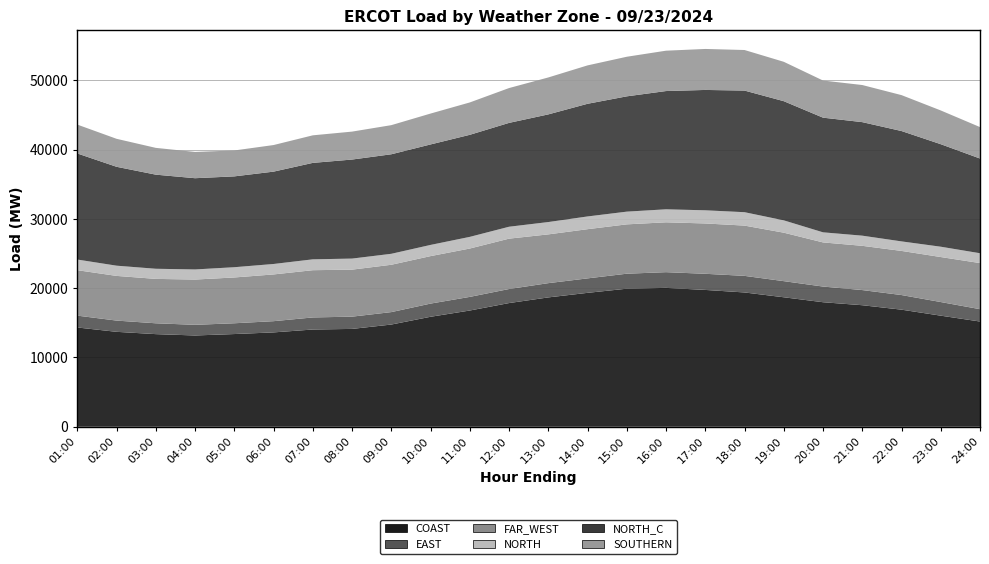

Reading left to right, transcribe all the data shown in this chart.

COAST: 01:00=14329.5	02:00=13701.4	03:00=13369.1	04:00=13175.0	05:00=13380.6	06:00=13618.7	07:00=14035.7	08:00=14122.6	09:00=14752.7	10:00=15873.9	11:00=16777.5	12:00=17853.2	13:00=18670.7	14:00=19329.2	15:00=19927.3	16:00=20044.6	17:00=19751.2	18:00=19385.1	19:00=18690.4	20:00=17975.2	21:00=17543.2	22:00=16900.7	23:00=16034.6	24:00=15188.8
EAST: 01:00=1711.4	02:00=1622.4	03:00=1565.4	04:00=1538.0	05:00=1557.5	06:00=1621.0	07:00=1743.5	08:00=1769.8	09:00=1796.1	10:00=1904.0	11:00=1968.6	12:00=2028.3	13:00=2058.6	14:00=2088.3	15:00=2165.7	16:00=2270.6	17:00=2329.6	18:00=2395.4	19:00=2328.3	20:00=2262.8	21:00=2188.4	22:00=2111.6	23:00=1968.5	24:00=1784.0
FAR_WEST: 01:00=6559.8	02:00=6451.4	03:00=6409.8	04:00=6534.7	05:00=6611.5	06:00=6747.3	07:00=6820.4	08:00=6786.8	09:00=6834.0	10:00=6853.8	11:00=6980.7	12:00=7271.8	13:00=7040.2	14:00=7101.9	15:00=7122.9	16:00=7196.8	17:00=7265.8	18:00=7257.3	19:00=6995.9	20:00=6371.4	21:00=6386.9	22:00=6370.4	23:00=6495.9	24:00=6653.5
NORTH: 01:00=1537.4	02:00=1475.9	03:00=1461.9	04:00=1459.9	05:00=1480.4	06:00=1508.9	07:00=1568.1	08:00=1596.8	09:00=1583.3	10:00=1616.9	11:00=1684.2	12:00=1720.7	13:00=1780.4	14:00=1838.5	15:00=1837.0	16:00=1878.2	17:00=1900.0	18:00=1935.5	19:00=1781.2	20:00=1457.8	21:00=1466.2	22:00=1375.4	23:00=1491.0	24:00=1421.8
NORTH_C: 01:00=15313.1	02:00=14275.5	03:00=13584.7	04:00=13171.3	05:00=13113.8	06:00=13332.6	07:00=13923.7	08:00=14296.6	09:00=14367.7	10:00=14504.7	11:00=14732.5	12:00=14991.3	13:00=15542.0	14:00=16264.8	15:00=16644.1	16:00=17071.5	17:00=17374.9	18:00=17557.2	19:00=17204.5	20:00=16552.9	21:00=16390.1	22:00=15931.9	23:00=14800.4	24:00=13672.5
SOUTHERN: 01:00=4167.1	02:00=4040.0	03:00=3867.1	04:00=3792.7	05:00=3741.2	06:00=3838.0	07:00=3978.2	08:00=4033.2	09:00=4204.1	10:00=4458.6	11:00=4673.2	12:00=5028.0	13:00=5331.8	14:00=5542.6	15:00=5715.9	16:00=5827.3	17:00=5917.1	18:00=5856.0	19:00=5684.4	20:00=5361.4	21:00=5356.5	22:00=5185.0	23:00=4870.9	24:00=4538.9